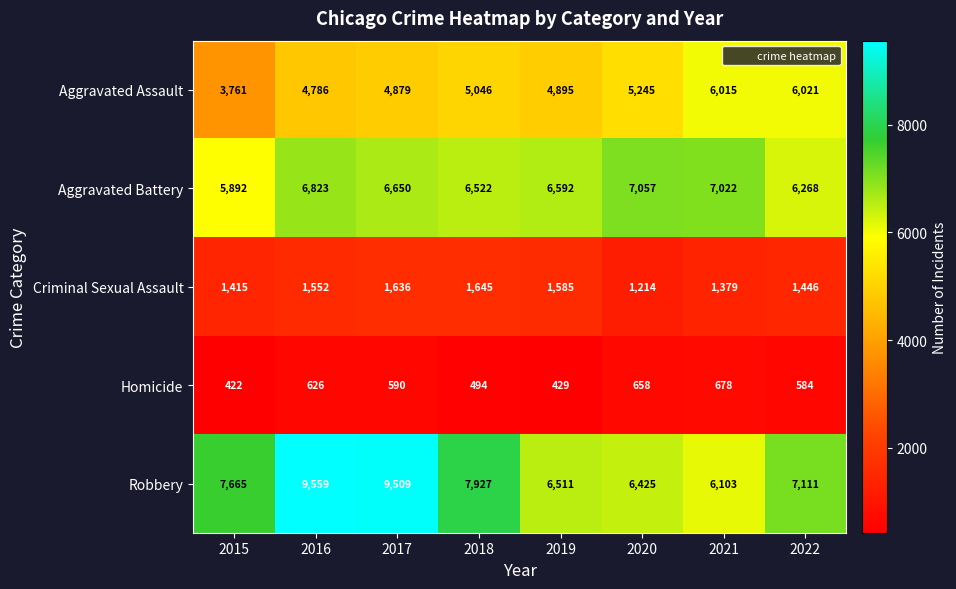

What is the smallest value displayed?

422